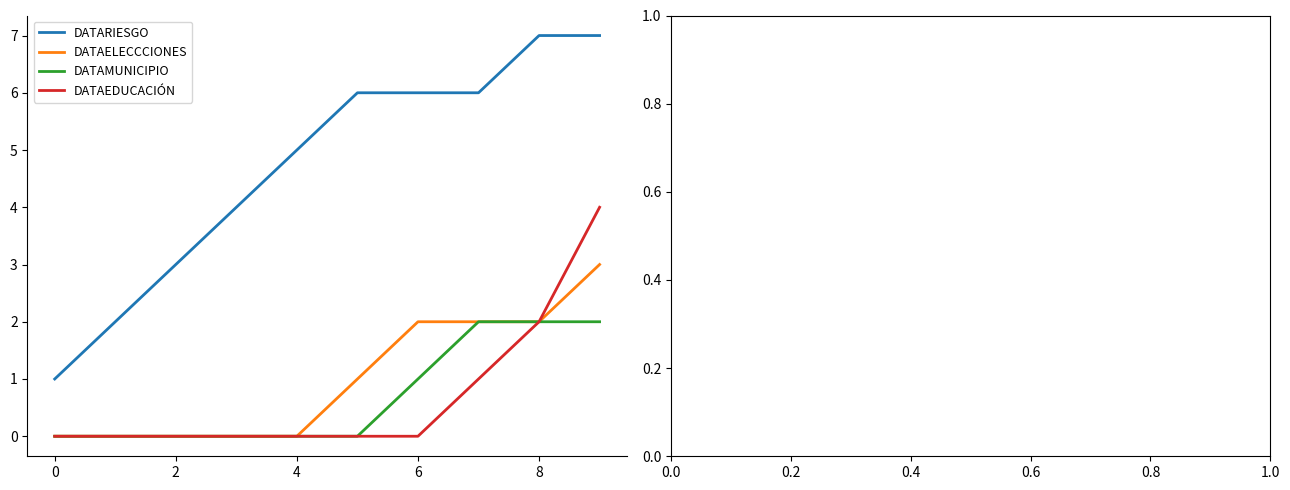

Is this an area chart (filled region under the line)?

No